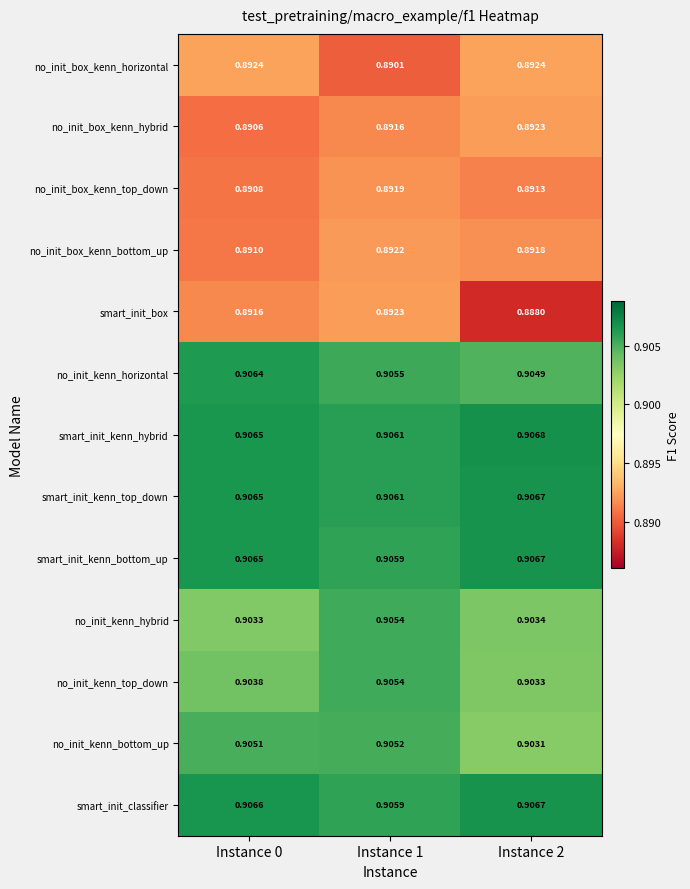

Which series has the largest total across all categories?

smart_init_kenn_hybrid